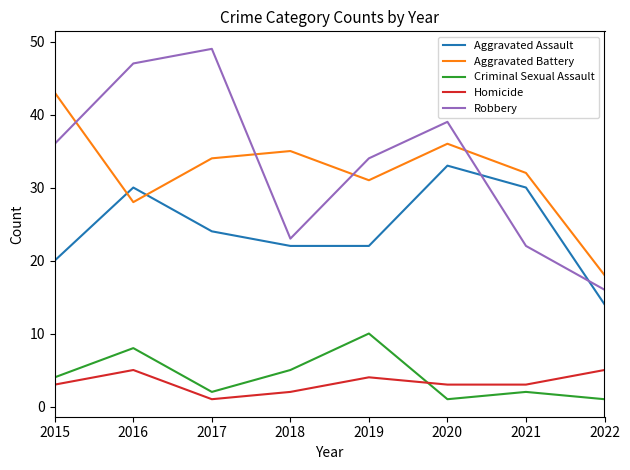

What is the approximate value of Aggravated Battery at 2016?

28